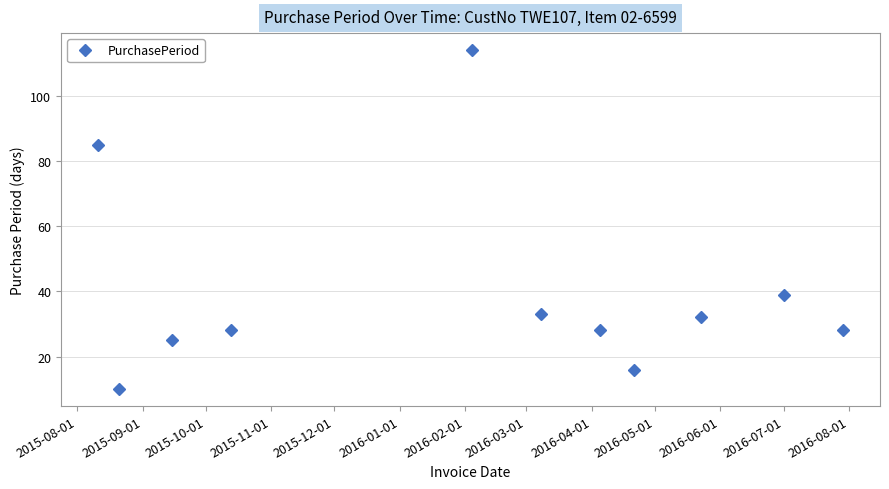

What is the difference between the maximum and minimum values?

104